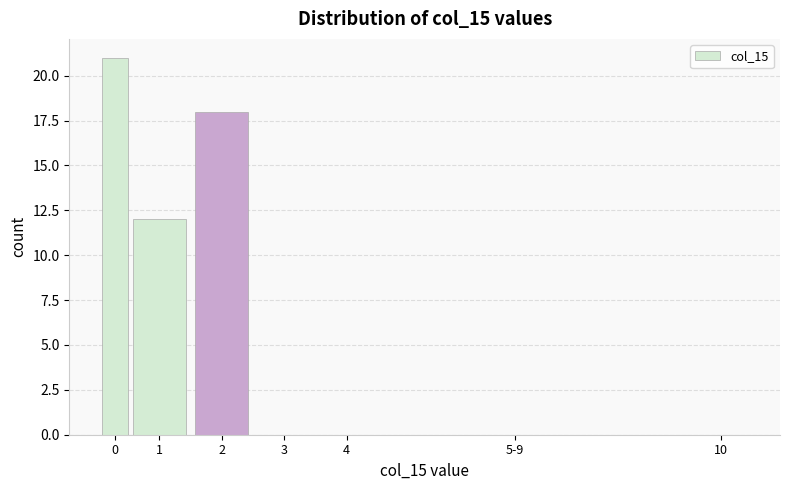

Reading left to right, list all the values displayed in this chart.

0=21	1=12	2=18	3=0	4=0	5-9=0	10=0